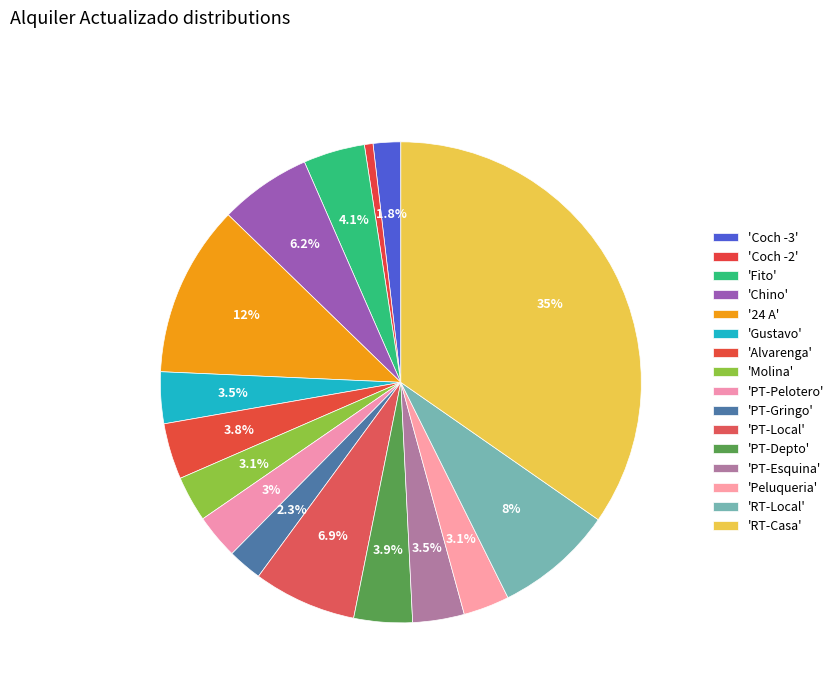

What is the smallest slice in the pie chart?

Coch -2